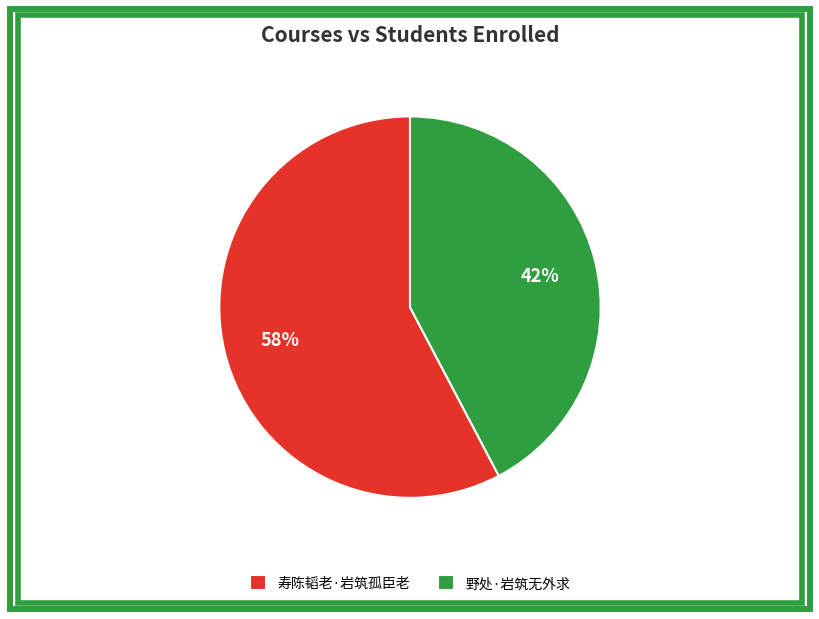

To the nearest percent, what portion does 野处·岩筑无外求 represent?

42%